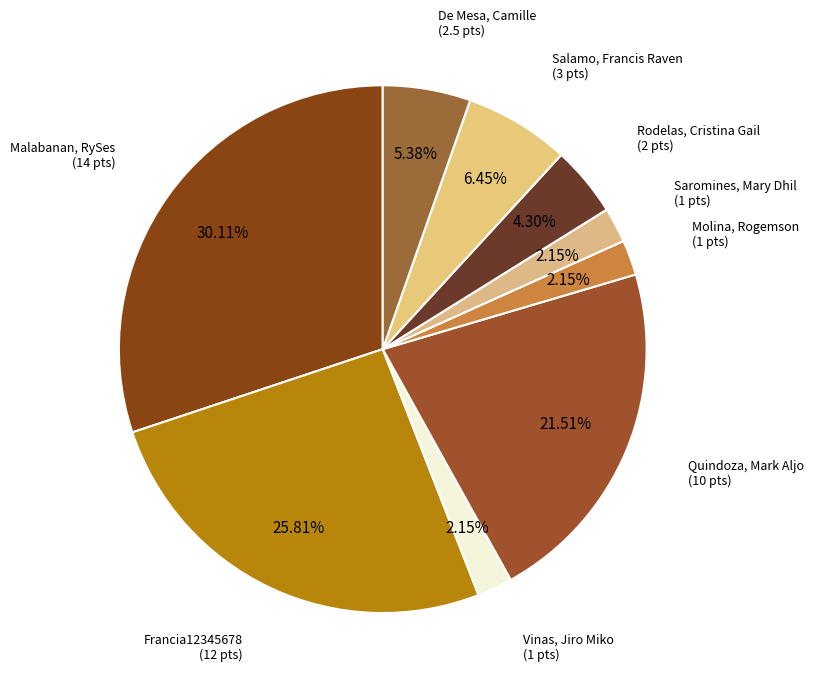

What is the largest slice in the pie chart?

Malabanan, RySes